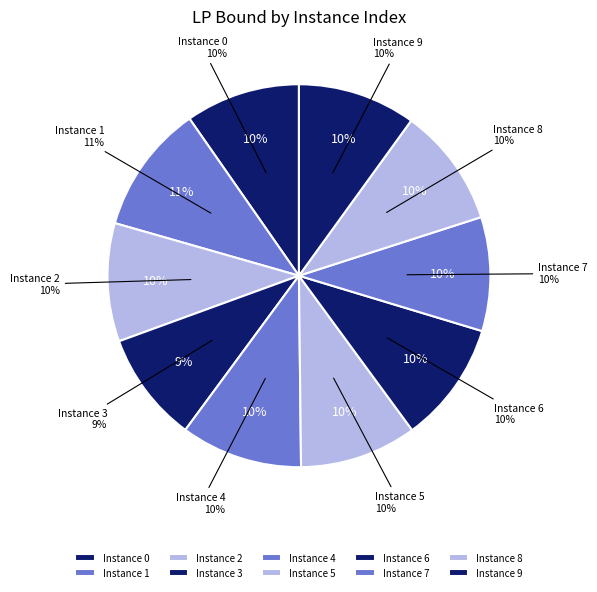

Between 4 and 3, which is larger?

4